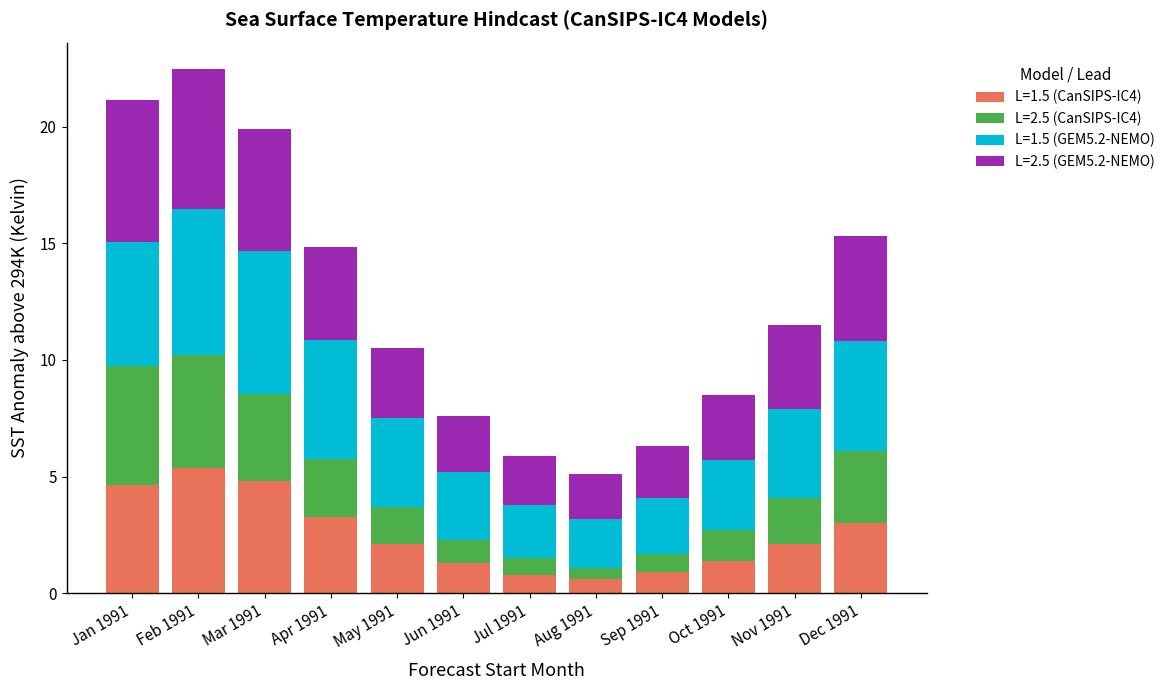

What is the sum of all L=1.5 (CanSIPS-IC4) values?

30.3